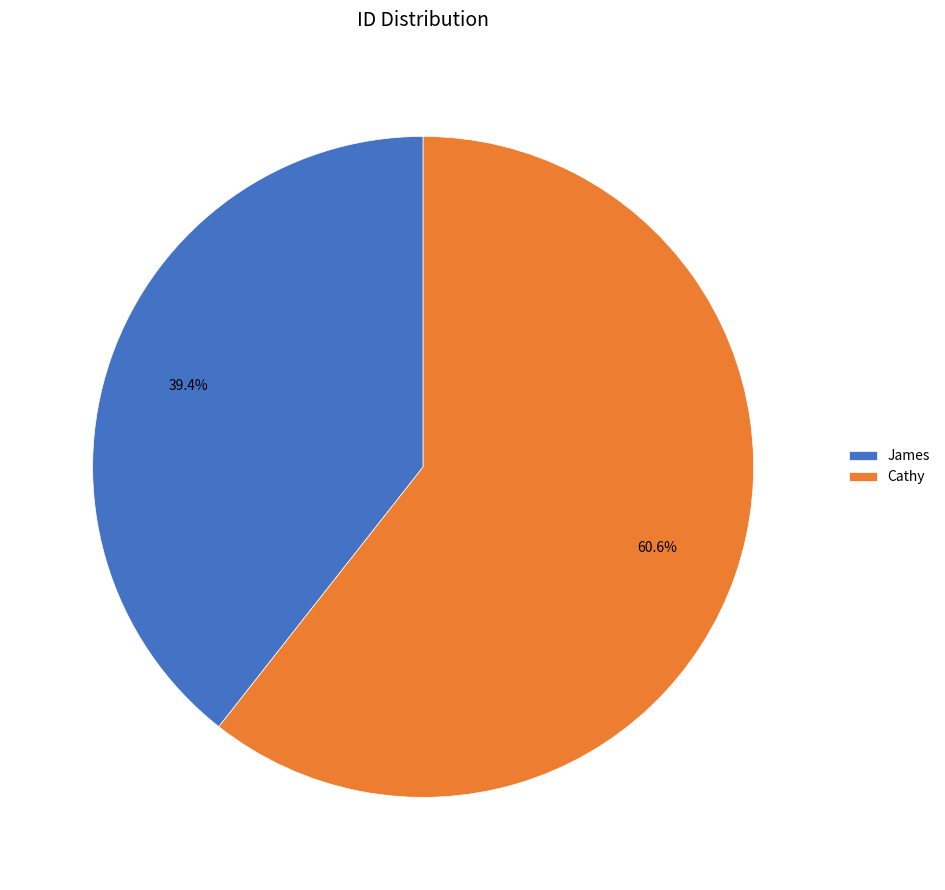

What percentage is the James slice, to the nearest percent?

39%